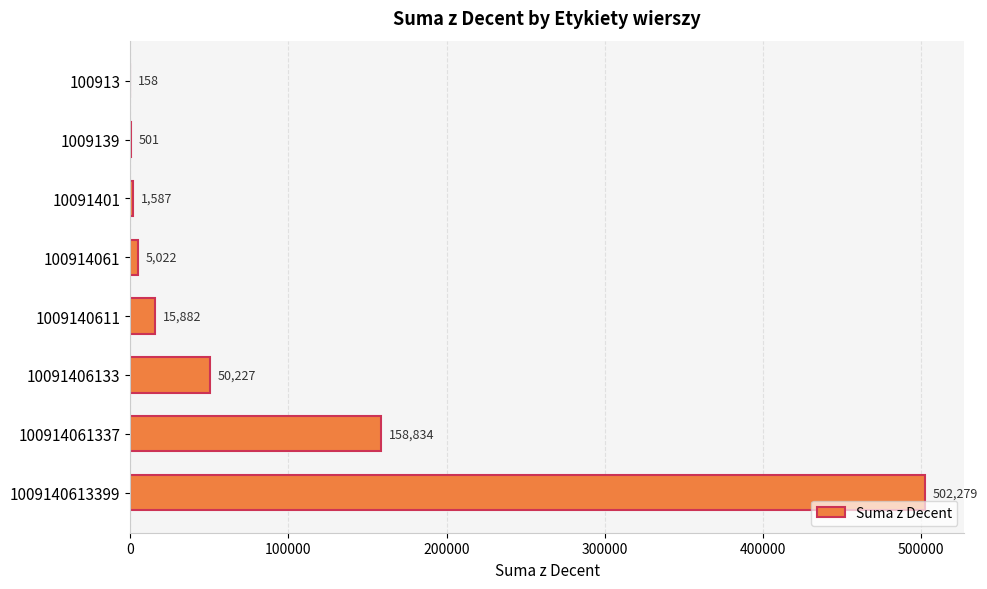

How many distinct data groups are displayed?

1